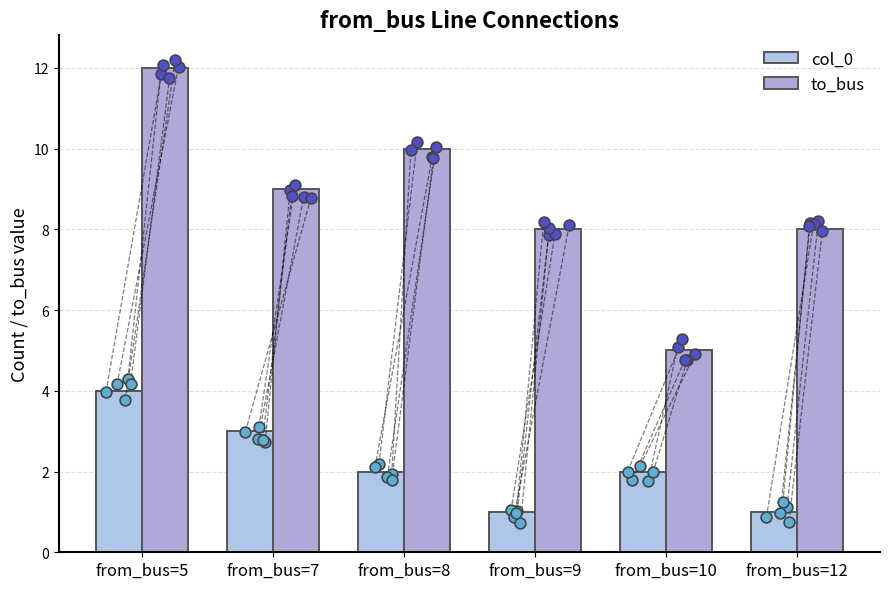

Is the value of col_0 at from_bus=10 greater than the value of to_bus at from_bus=8?

No